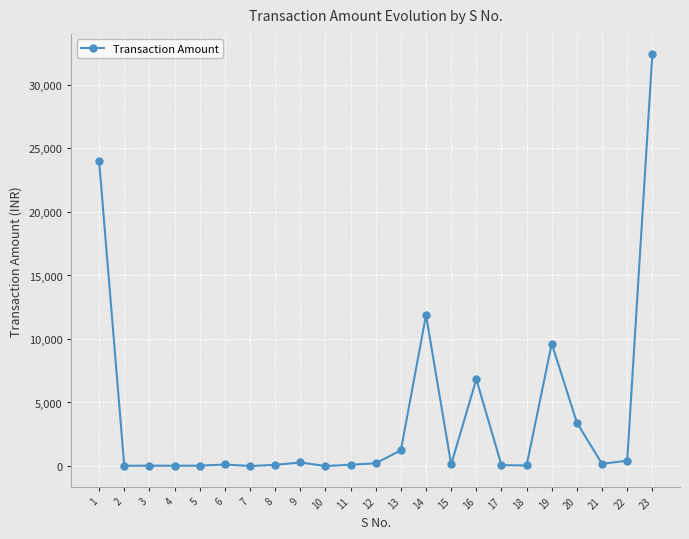

What is the sum of all values?

91126.8